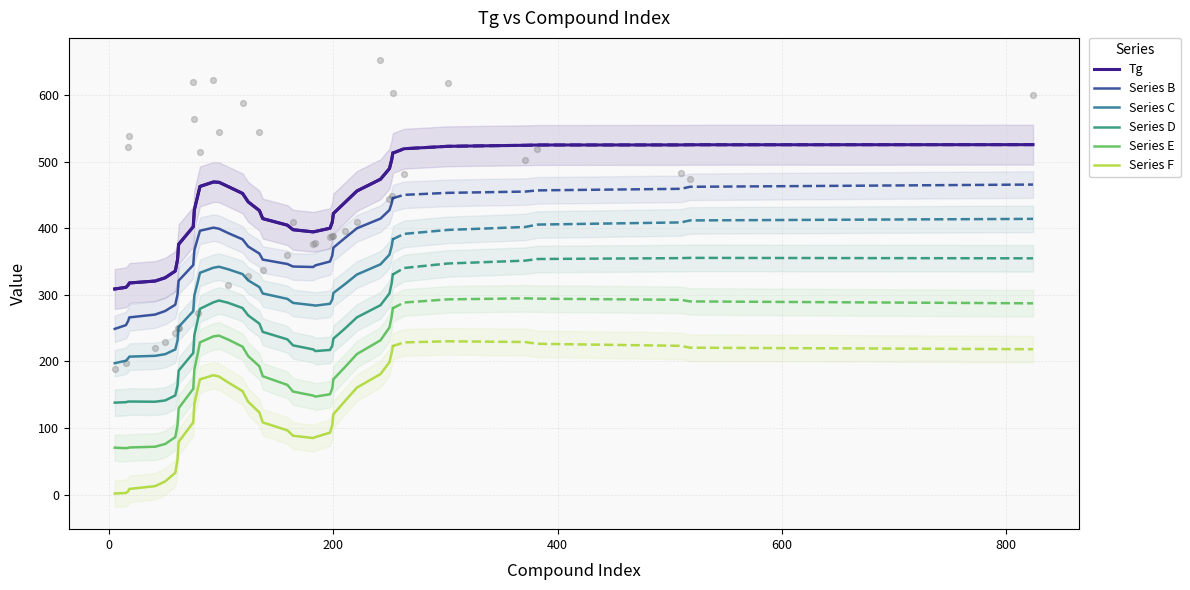

True or false: Series D and Series B intersect in this chart.

False